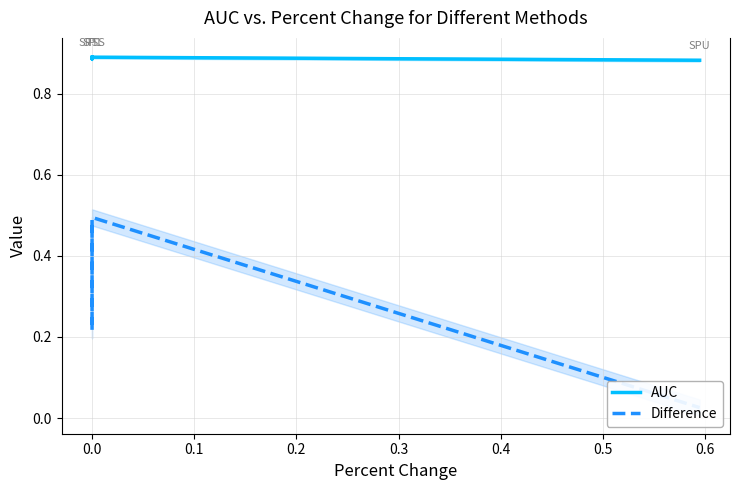

List the series in order of their peak value, lowest first.

Difference, AUC